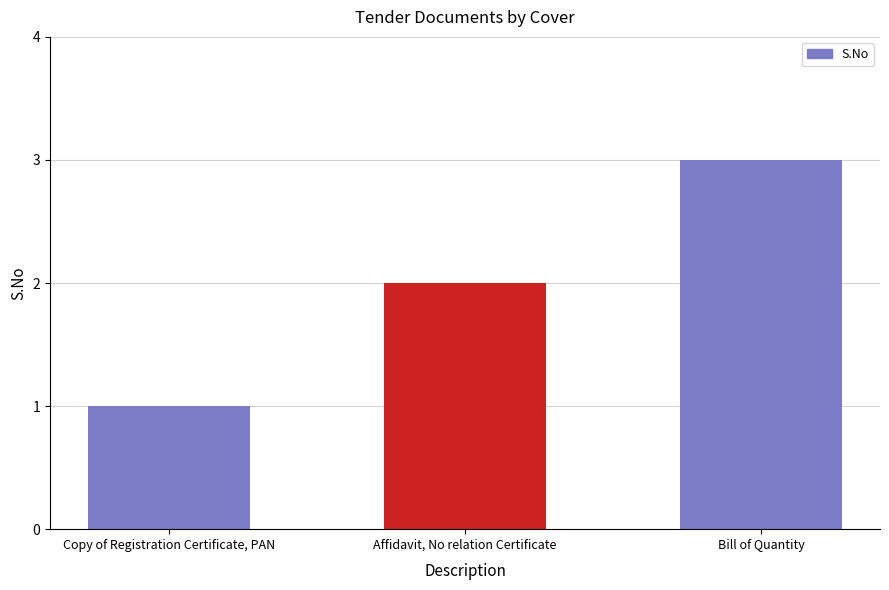

What is the label of the 2nd bar from the right?

Affidavit, No relation Certificate